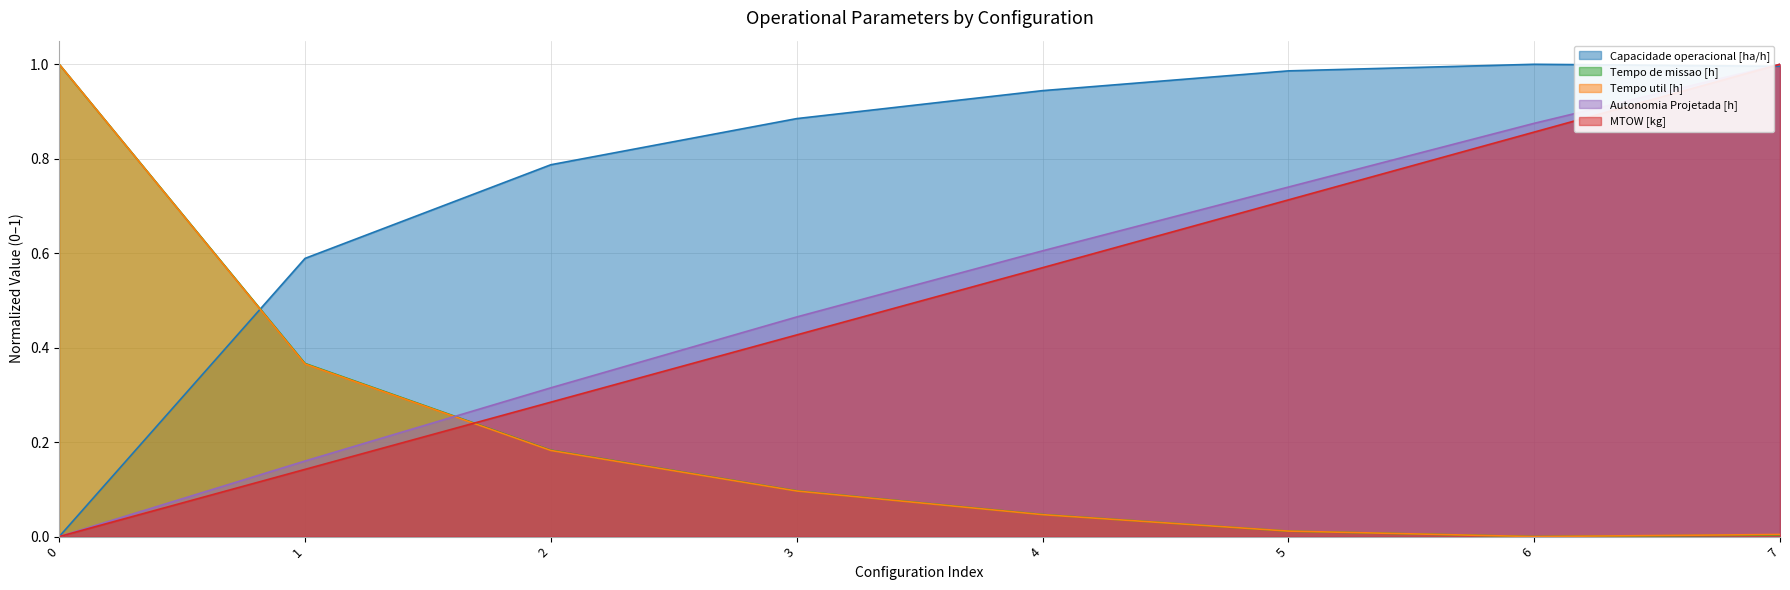

Which series has the largest total across all categories?

Capacidade operacional [ha/h]